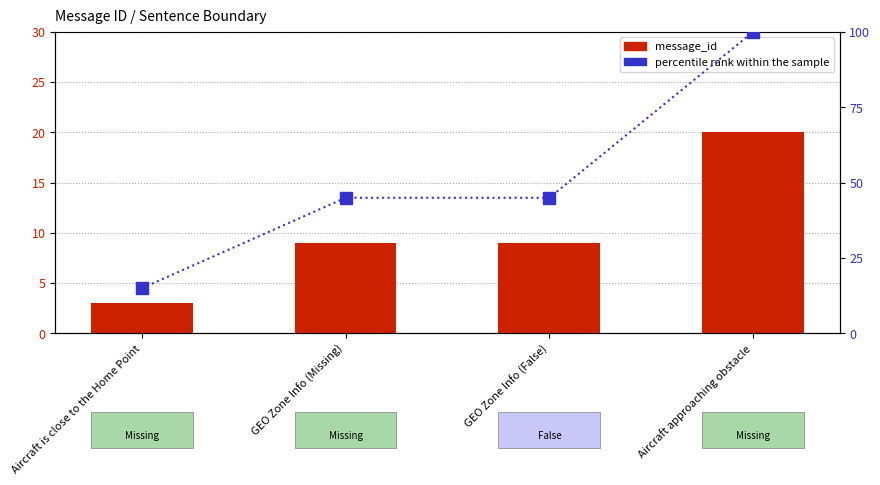

Is it true that percentile rank within the sample equals 15 at GEO Zone Info (Missing)?

False